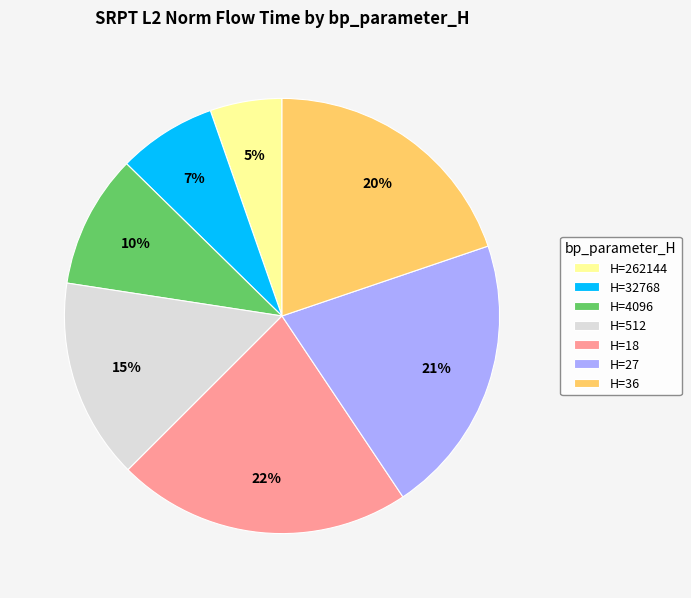

How many slices are in this pie chart?

7